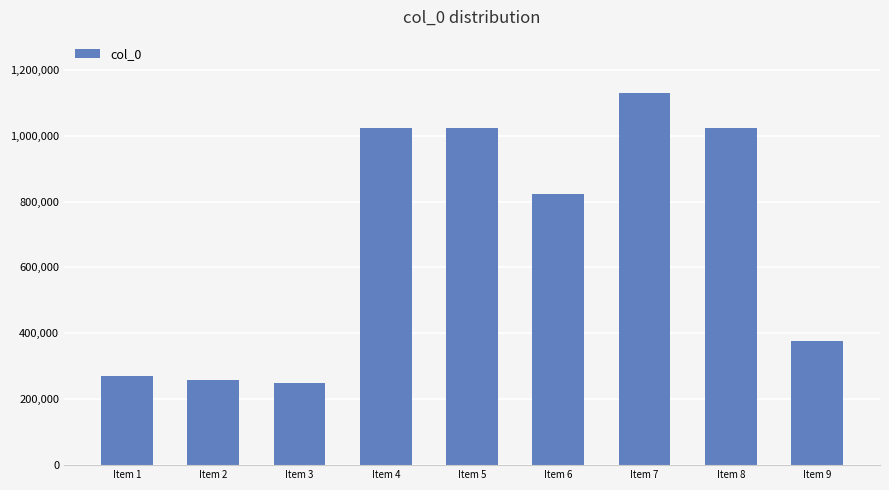

What is the change in value from Item 2 to Item 9?

+118524